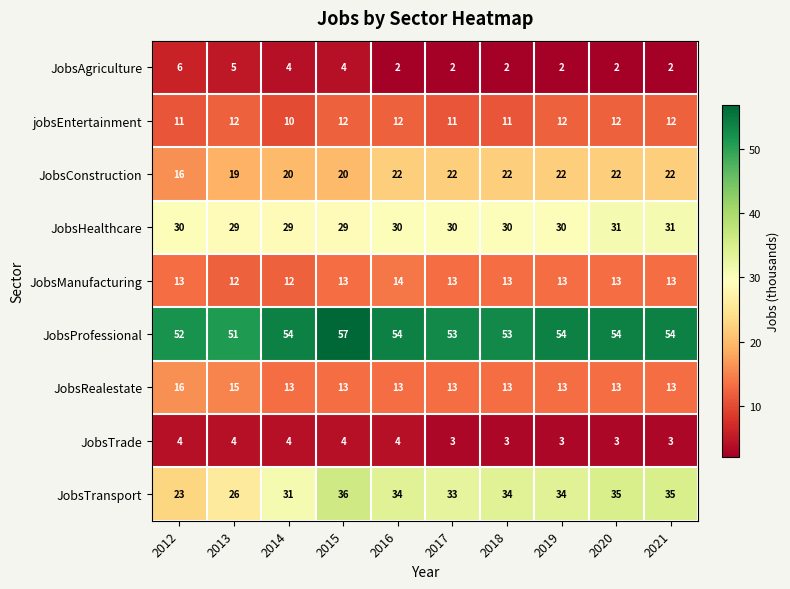

At 2016, list the series in order from smallest to largest.

JobsAgriculture, JobsTrade, jobsEntertainment, JobsRealestate, JobsManufacturing, JobsConstruction, JobsHealthcare, JobsTransport, JobsProfessional